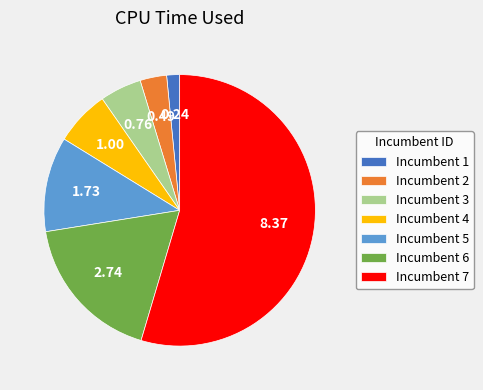

Which has a higher value, Incumbent 4 or Incumbent 3?

Incumbent 4